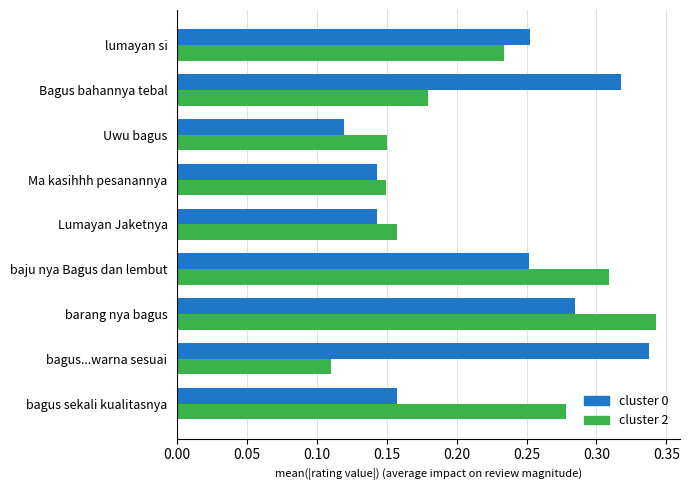

How many cluster 0 values are between 0 and 1?

9